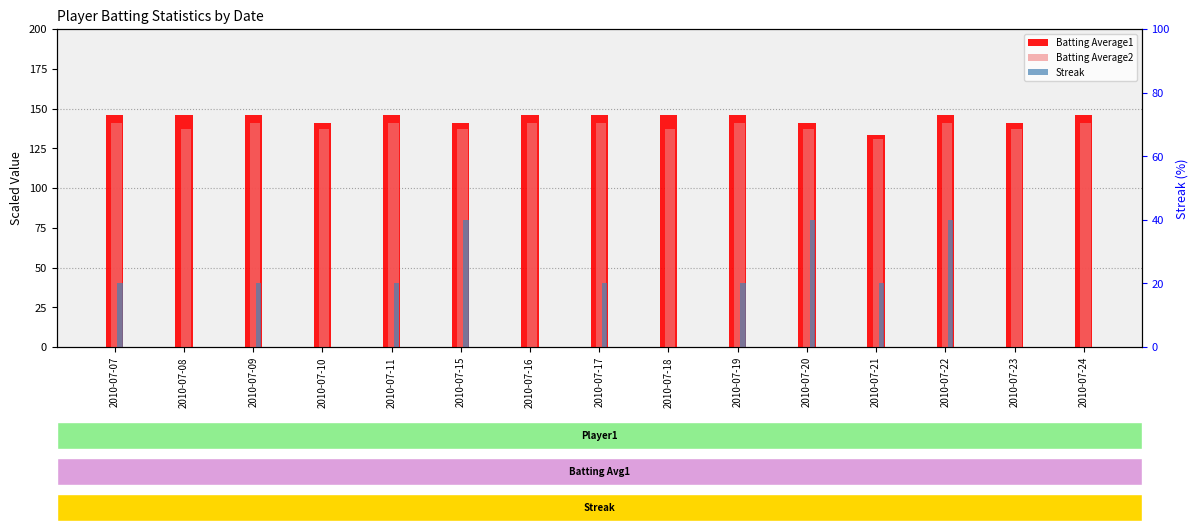

What is the difference between the highest and lowest values at 2010-07-18?

146.0